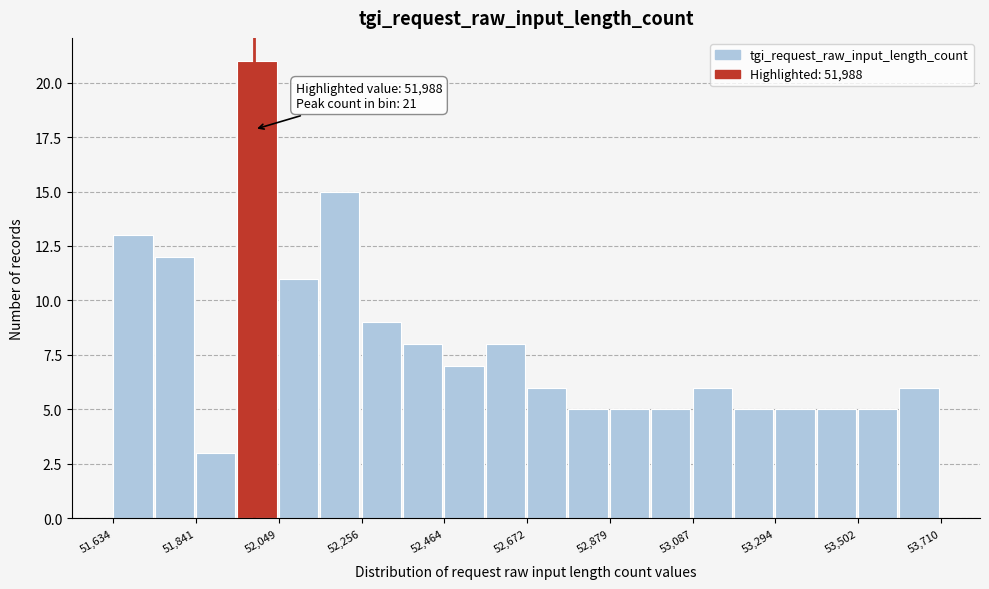

Around what value on the x-axis is the tallest bar? Give the approximate position of its centre, as read against the axis.

52000